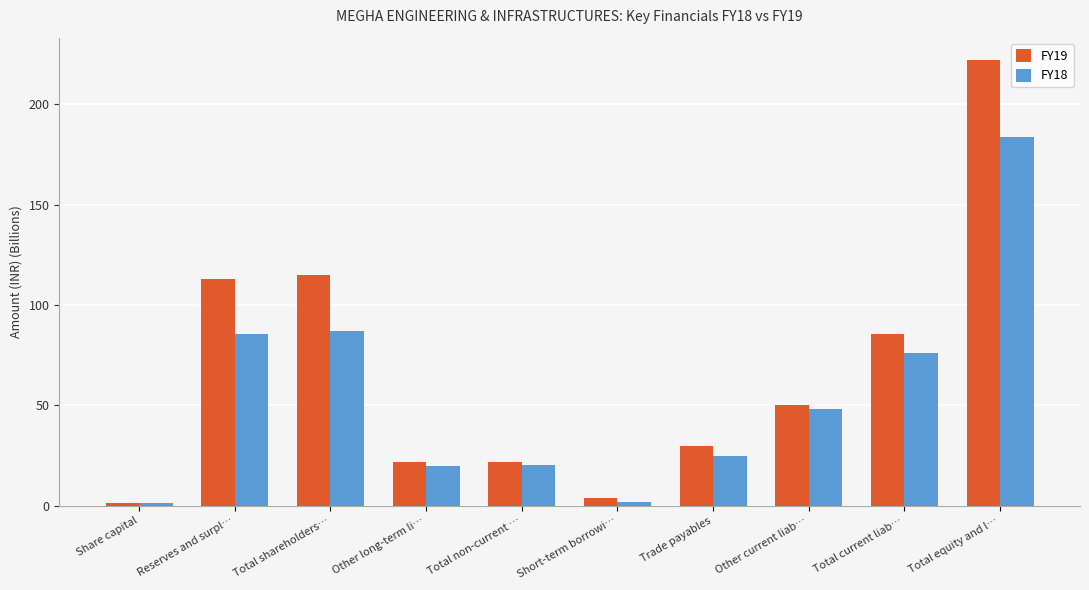

Which series has the widest spread of values?

FY19